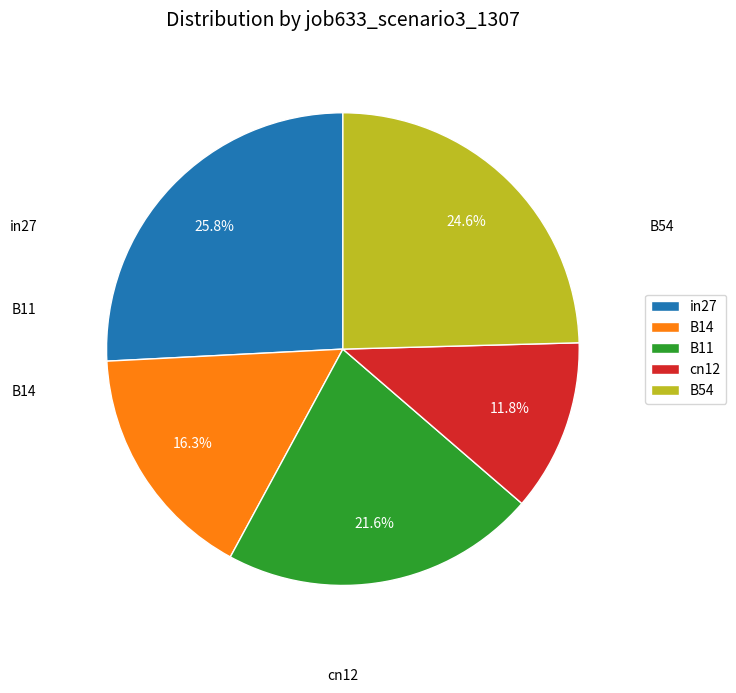

How many segments does this pie chart have?

5